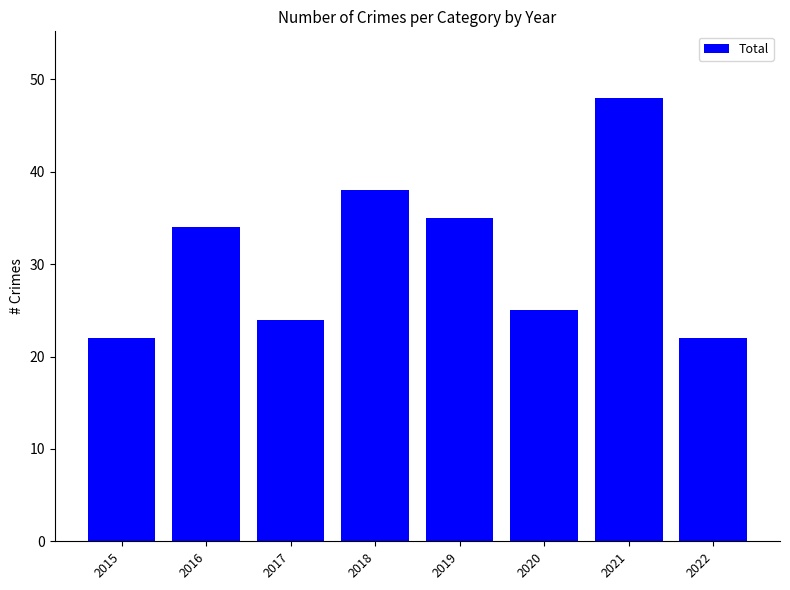

Reading left to right, what are all the values shown in this chart?

2015=22	2016=34	2017=24	2018=38	2019=35	2020=25	2021=48	2022=22